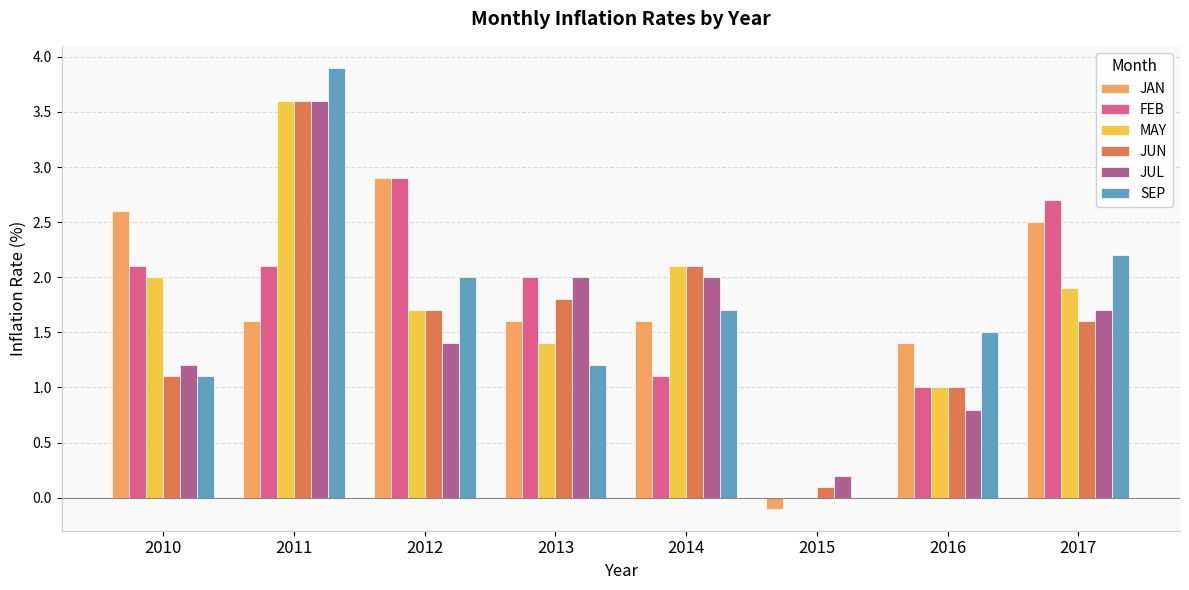

The JAN series shows 0.9 at 2012. True or false?

False